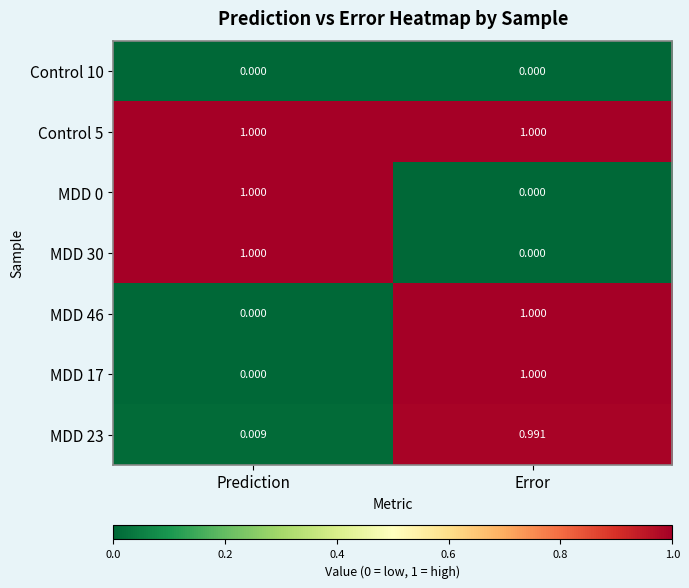

Is the value of MDD 46 at Prediction greater than the value of MDD 17 at Error?

No